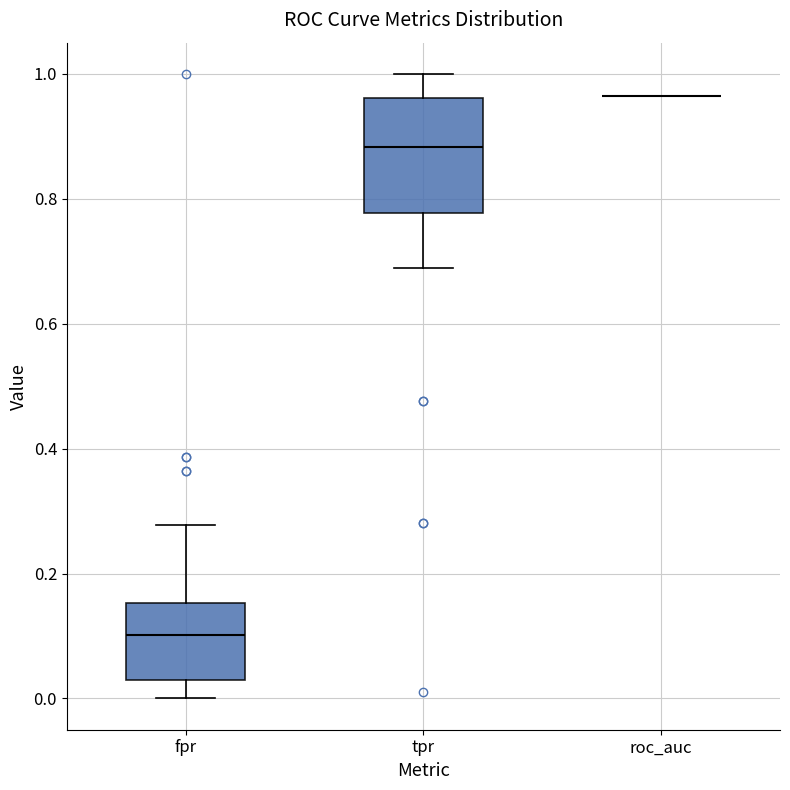

Reading left to right, read every box against the y-axis: the position of its median line, the range the box covers, and the ends of its whiskers. The values are not printed on the chart, so give them approximately, as read against the axis.

fpr: median 0.10, box 0.02 to 0.16, whiskers 0.00 to 0.28
tpr: median 0.88, box 0.78 to 0.96, whiskers 0.68 to 1.00
roc_auc: box collapsed to a line at 0.96, whiskers 0.96 to 0.96